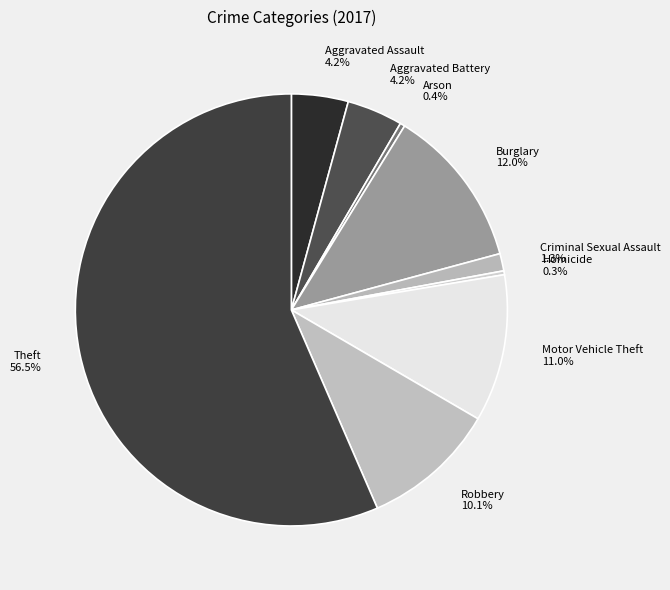

To the nearest percent, what is the difference between the largest and smallest slice percentages?

56%